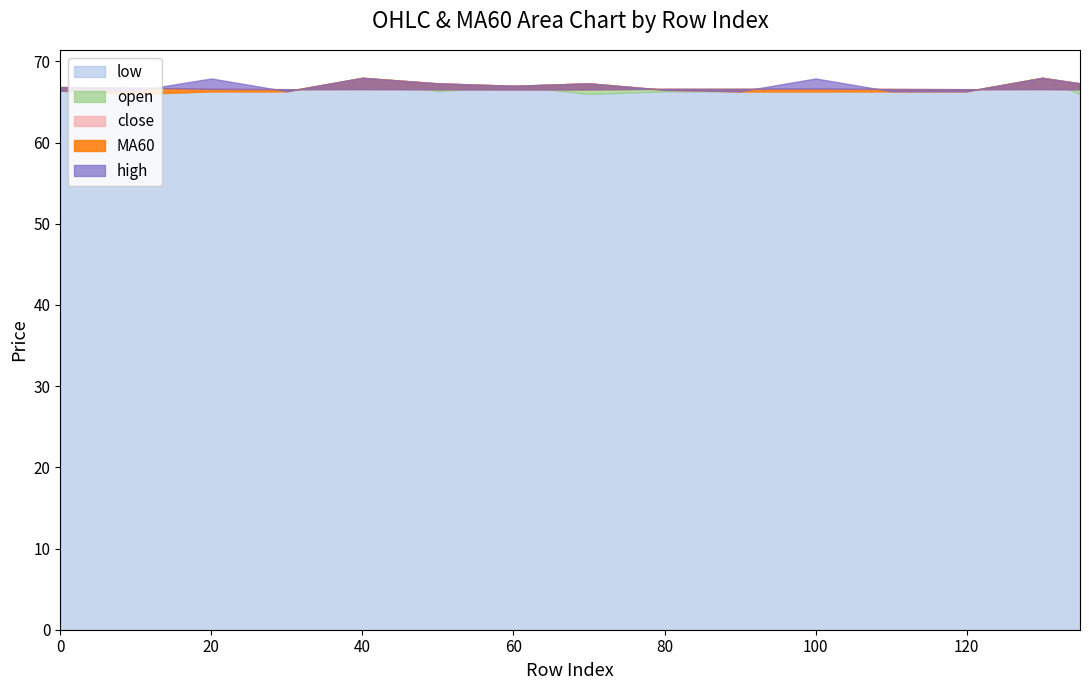

Reading left to right, transcribe all the data shown in this chart.

close: 0=66.4	10=66.0	20=66.3	30=66.3	40=68.0	50=67.3	60=67.0	70=67.3	80=66.5	90=66.3	100=66.3	110=66.3	120=66.3	130=68.0	135=67.3
open: 0=66.4	10=66.1	20=66.3	30=66.3	40=68.0	50=67.3	60=67.0	70=67.3	80=66.5	90=66.3	100=66.3	110=66.3	120=66.3	130=68.0	135=67.3
high: 0=66.4	10=66.4	20=67.9	30=66.3	40=68.0	50=67.3	60=67.0	70=67.3	80=66.5	90=66.3	100=67.9	110=66.3	120=66.3	130=68.0	135=67.3
low: 0=66.4	10=66.0	20=66.3	30=66.3	40=68.0	50=66.3	60=67.0	70=66.0	80=66.3	90=66.3	100=66.3	110=66.3	120=66.3	130=68.0	135=66.0
MA60: 0=66.8	10=66.8	20=66.6	30=66.6	40=66.6	50=66.6	60=66.5	70=66.5	80=66.6	90=66.6	100=66.6	110=66.6	120=66.6	130=66.6	135=66.6